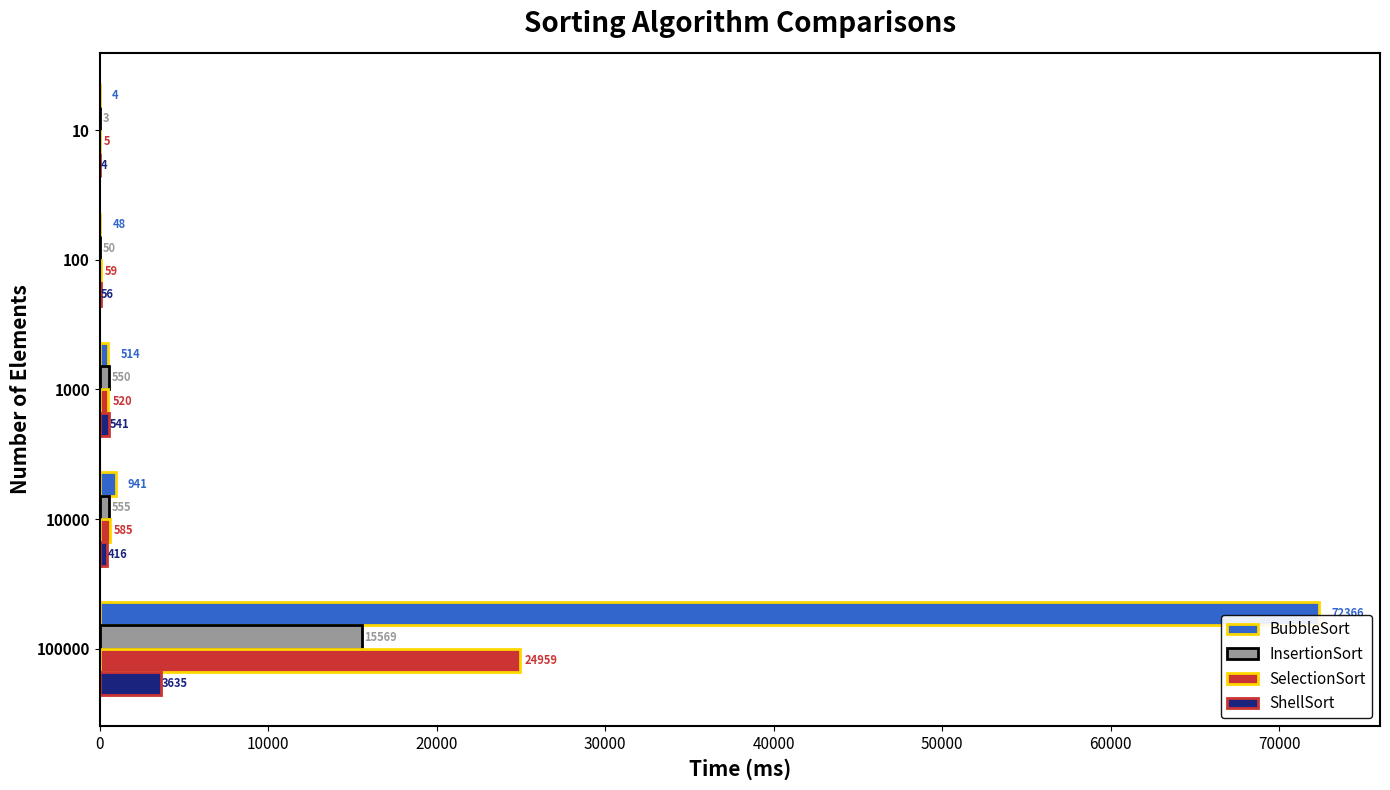

How many series are shown in this chart?

4